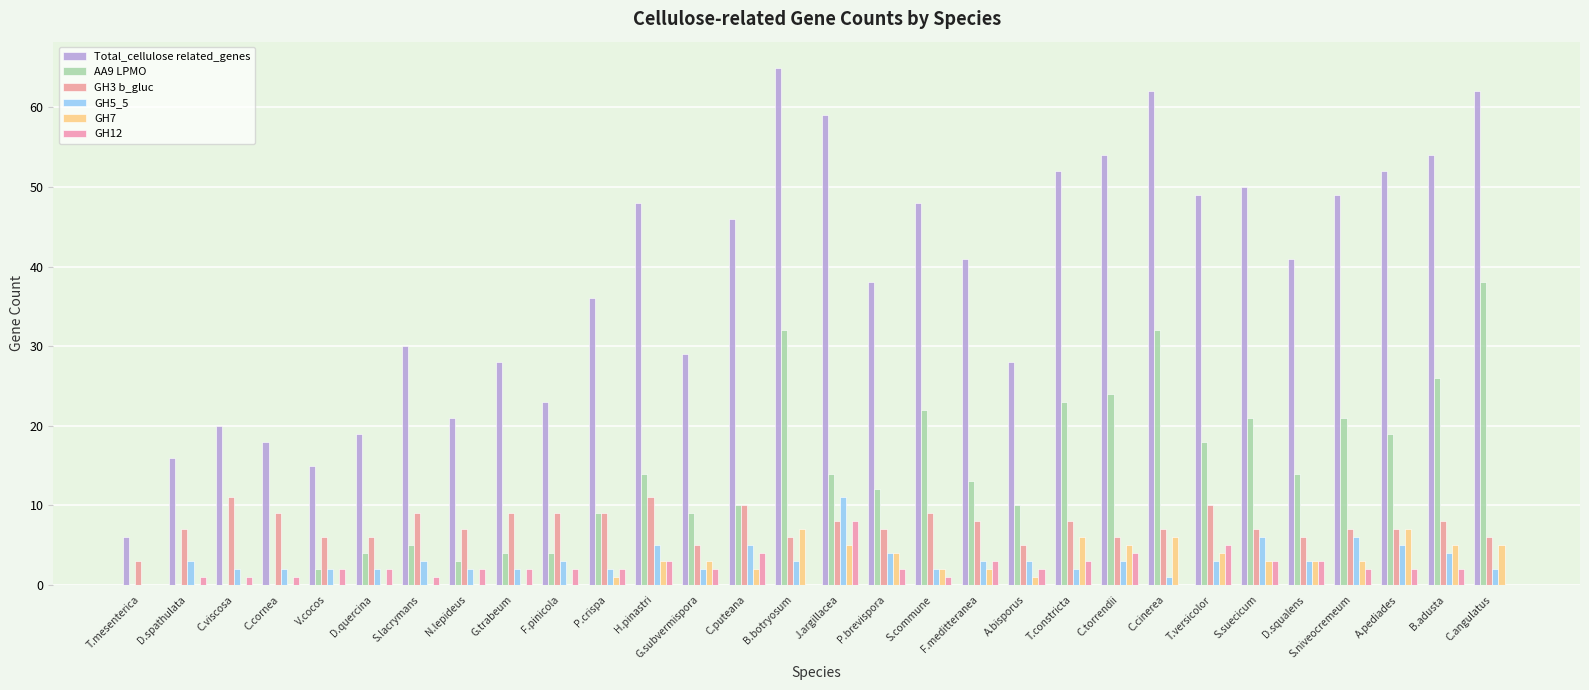

Are the bars grouped side by side (vs. stacked)?

Yes